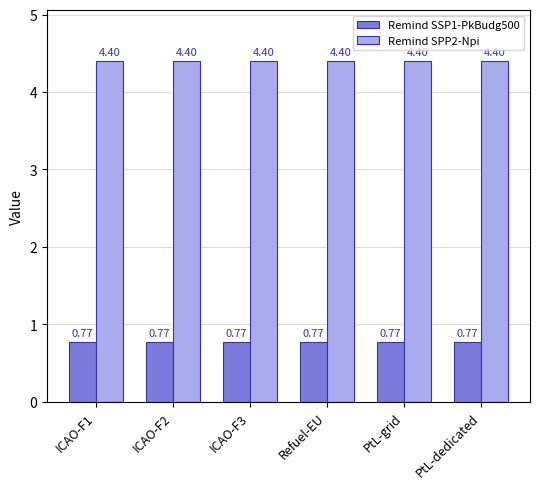

What is the sum of the Remind SSP1-PkBudg500 values at PtL-dedicated and ICAO-F2?

1.5